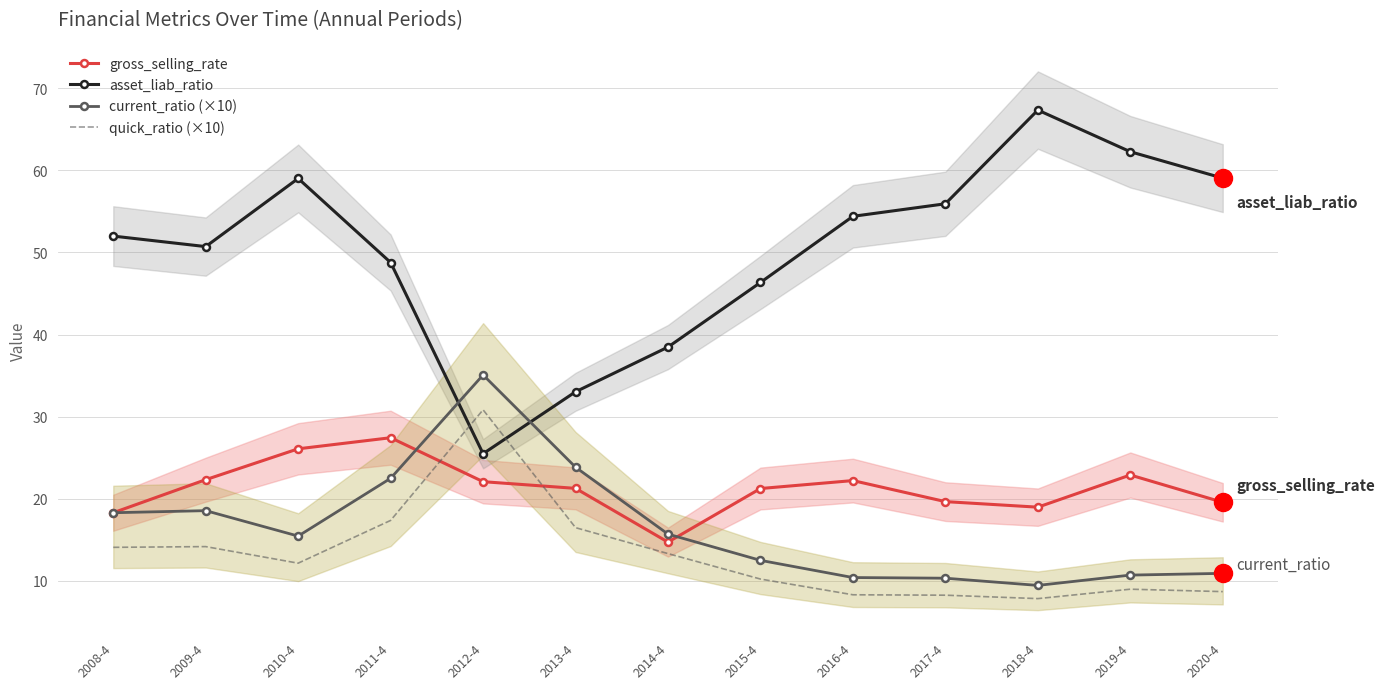

In asset_liab_ratio, how many points are higher than both neighbors (excluding endpoints)?

2